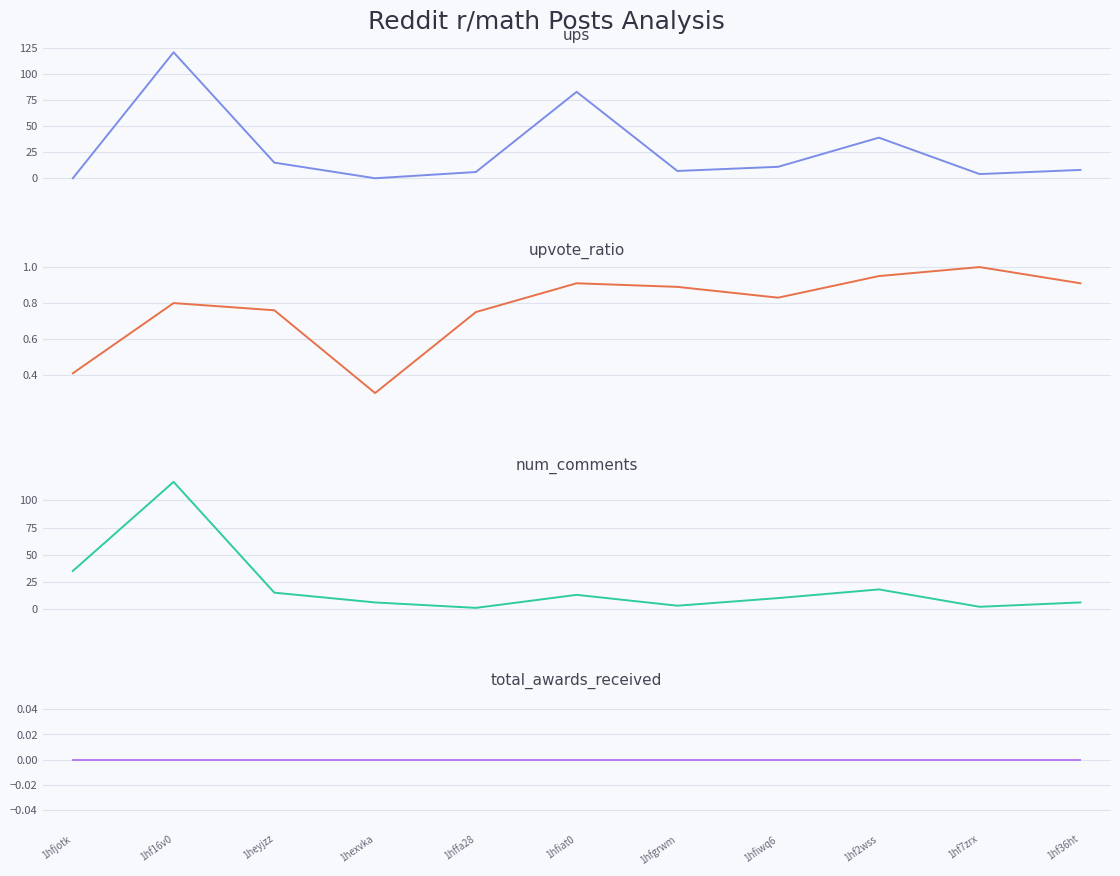

Reading right to left, what are all the values shown in this chart?

ups: 1hf36ht=8.0	1hf7zrx=4.0	1hf2wss=39.0	1hfiwq6=11.0	1hfgrwm=7.0	1hfiat0=83.0	1hffa28=6.0	1hexvka=0.0	1heyjzz=15.0	1hf16v0=121.0	1hfjotk=0.0
upvote_ratio: 1hf36ht=0.9	1hf7zrx=1.0	1hf2wss=0.9	1hfiwq6=0.8	1hfgrwm=0.9	1hfiat0=0.9	1hffa28=0.8	1hexvka=0.3	1heyjzz=0.8	1hf16v0=0.8	1hfjotk=0.4
num_comments: 1hf36ht=6.0	1hf7zrx=2.0	1hf2wss=18.0	1hfiwq6=10.0	1hfgrwm=3.0	1hfiat0=13.0	1hffa28=1.0	1hexvka=6.0	1heyjzz=15.0	1hf16v0=117.0	1hfjotk=35.0
total_awards_received: 1hf36ht=0.0	1hf7zrx=0.0	1hf2wss=0.0	1hfiwq6=0.0	1hfgrwm=0.0	1hfiat0=0.0	1hffa28=0.0	1hexvka=0.0	1heyjzz=0.0	1hf16v0=0.0	1hfjotk=0.0